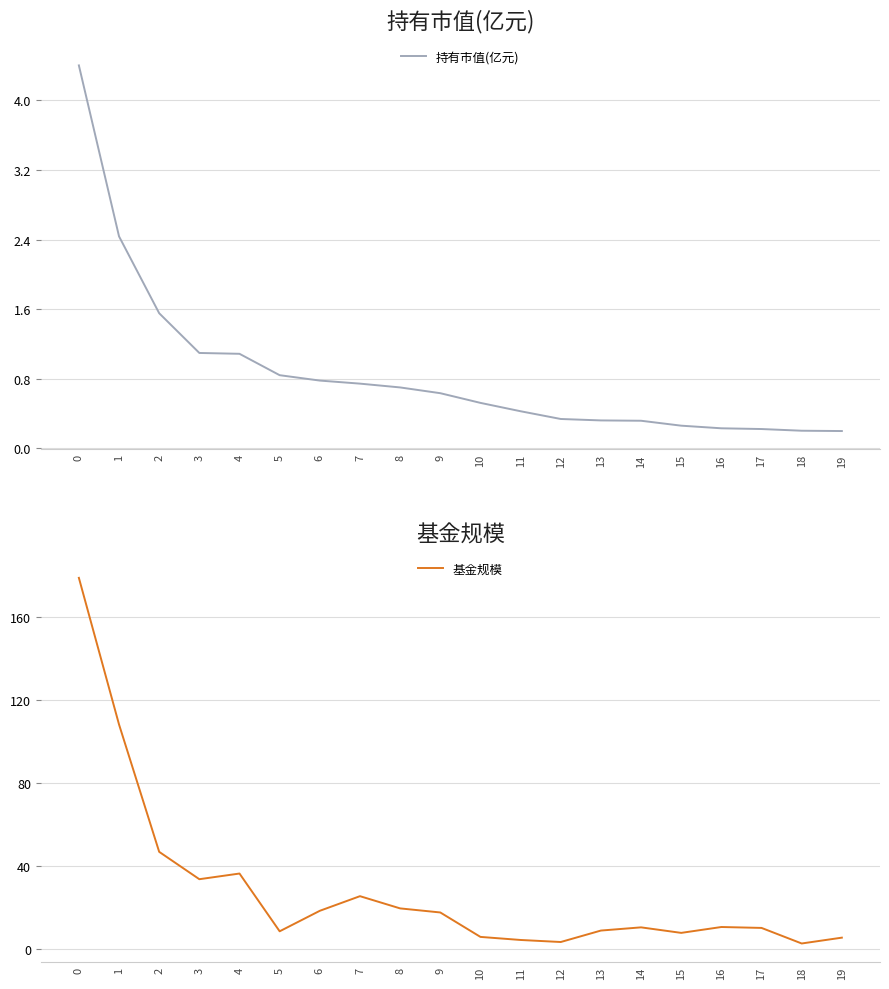

At which label is 基金规模 closest to 90?

1